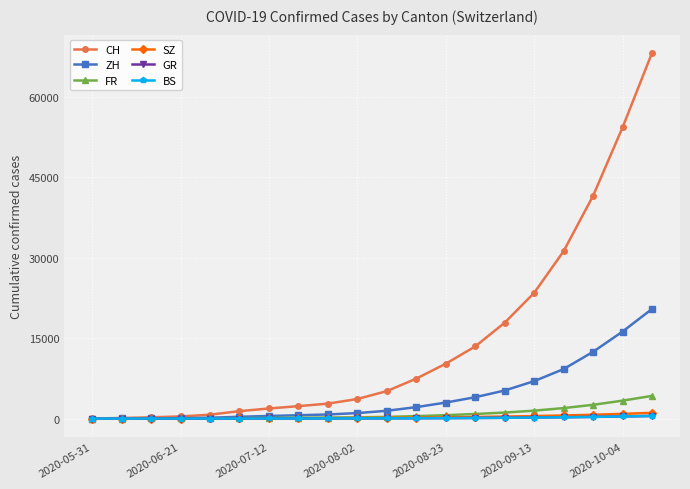

Which series has the largest total across all categories?

CH